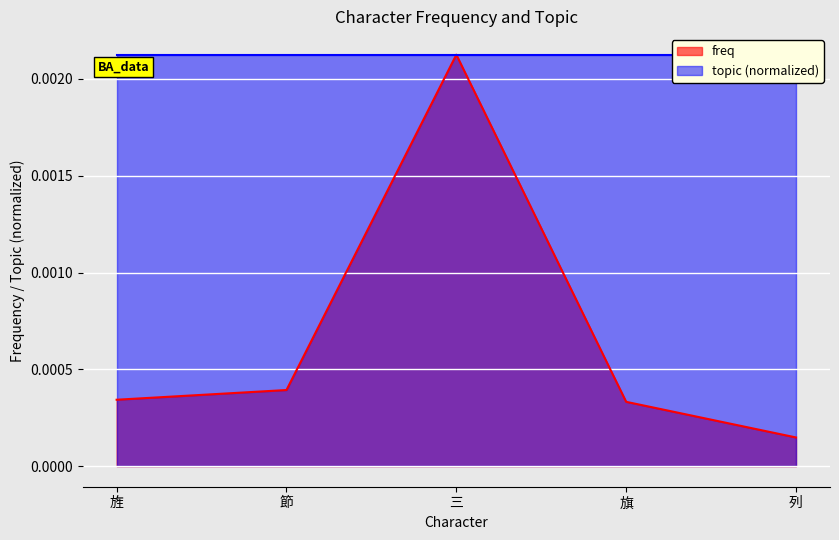

Rank the categories by value from highest to lowest.

三, 節, 旌, 旗, 列